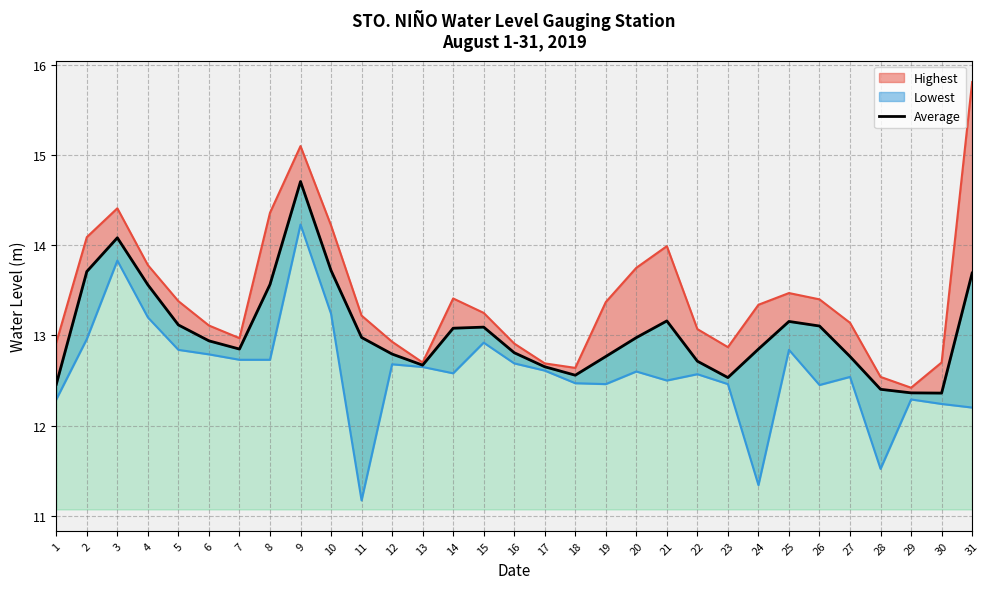

What is the value of the Average point at the 31st from the left?

13.7